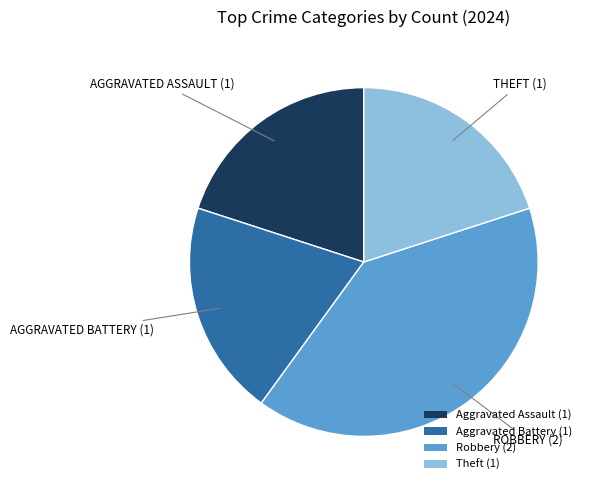

Is there a majority slice in this chart?

No